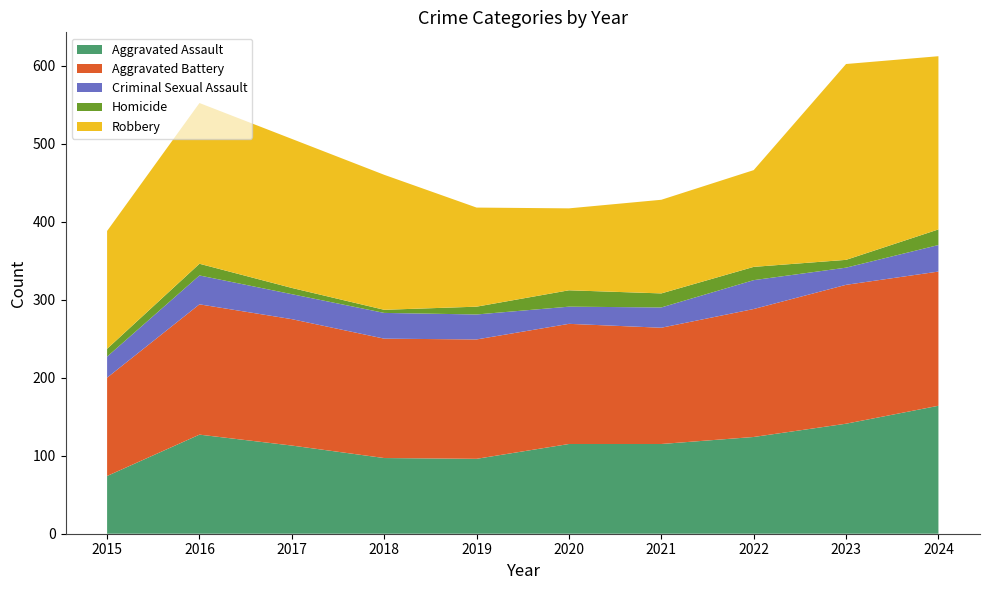

Reading left to right, extract all data points from this chart.

Aggravated Assault: 74	127	113	97	96	115	115	124	141	164
Aggravated Battery: 126	167	162	153	153	154	149	164	178	172
Criminal Sexual Assault: 27	37	32	33	32	22	26	37	22	34
Homicide: 10	15	8	4	10	21	18	17	10	20
Robbery: 151	206	191	173	127	105	120	124	251	222